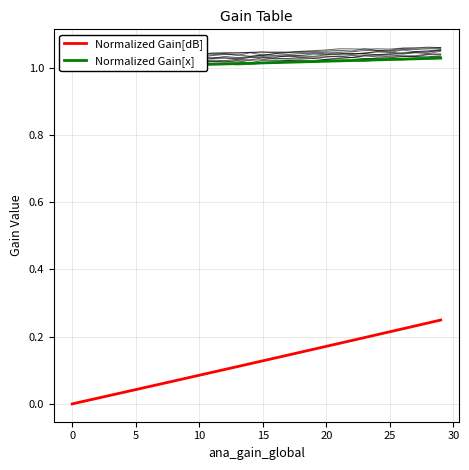

The value of Normalized Gain[x] at 25 is 1.0. True or false?

True